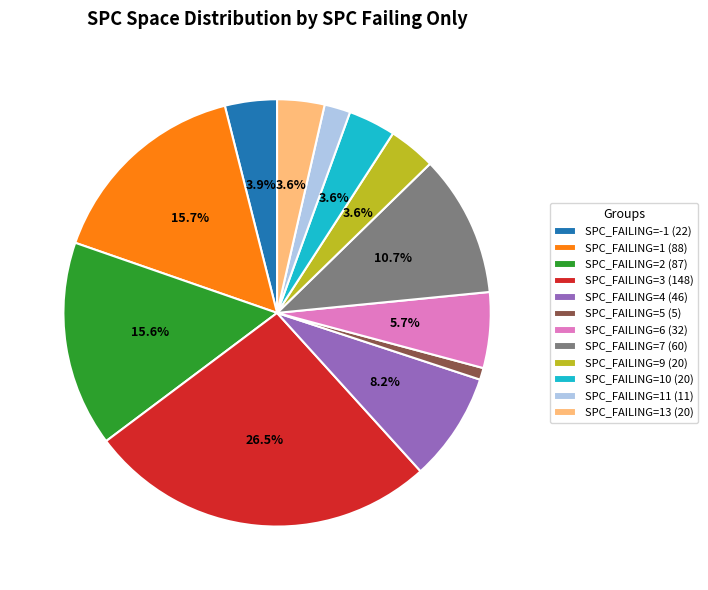

What is the ratio of the value at SPC_FAILING=1 (88) to the value at SPC_FAILING=6 (32)?

2.8